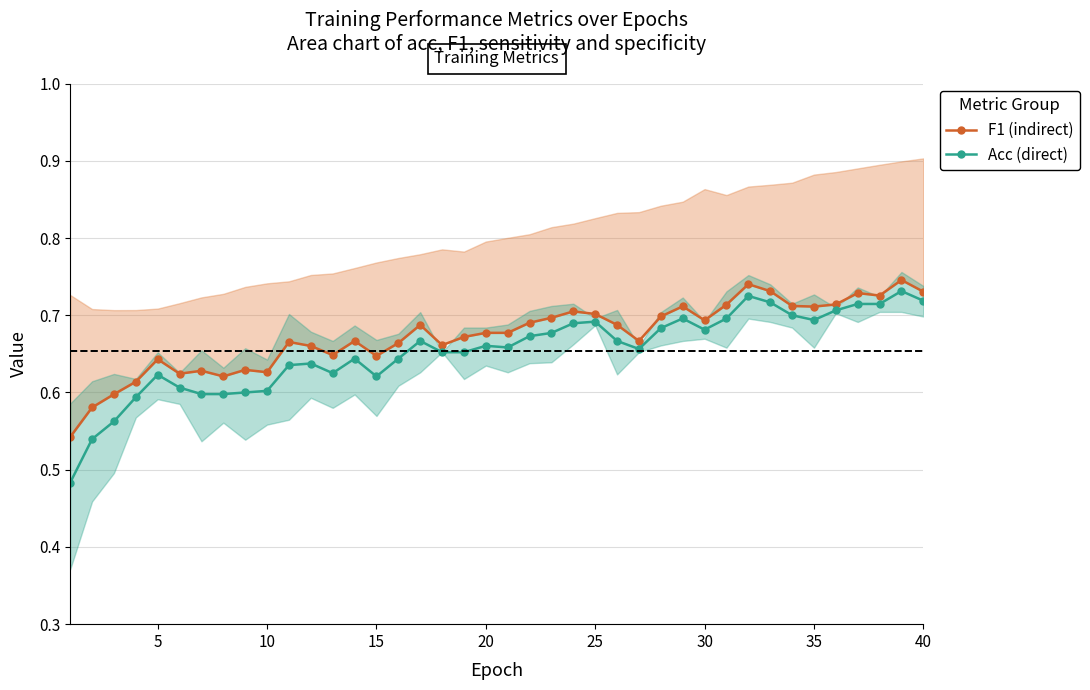

True or false: Acc (direct) has a value of 1.0 at 30.

False